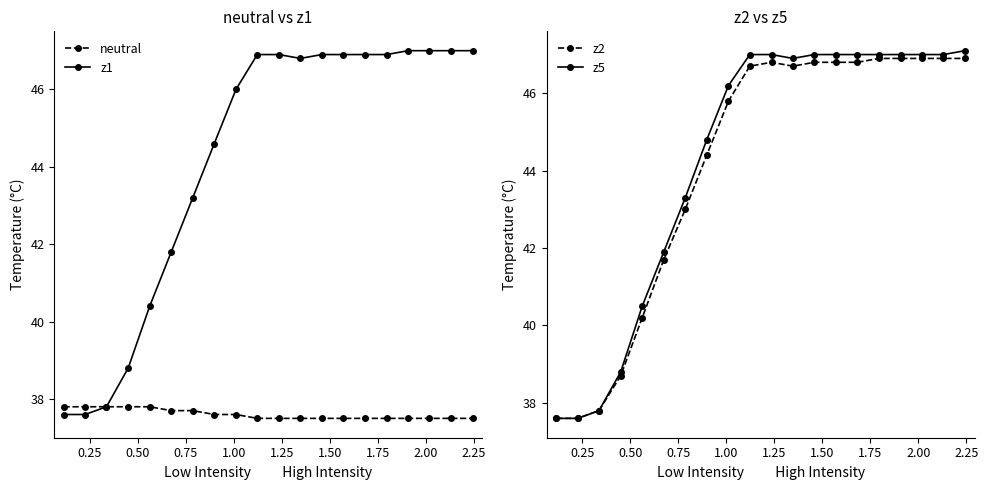

What is the value of the z1 point at the 12th from the left?

46.8